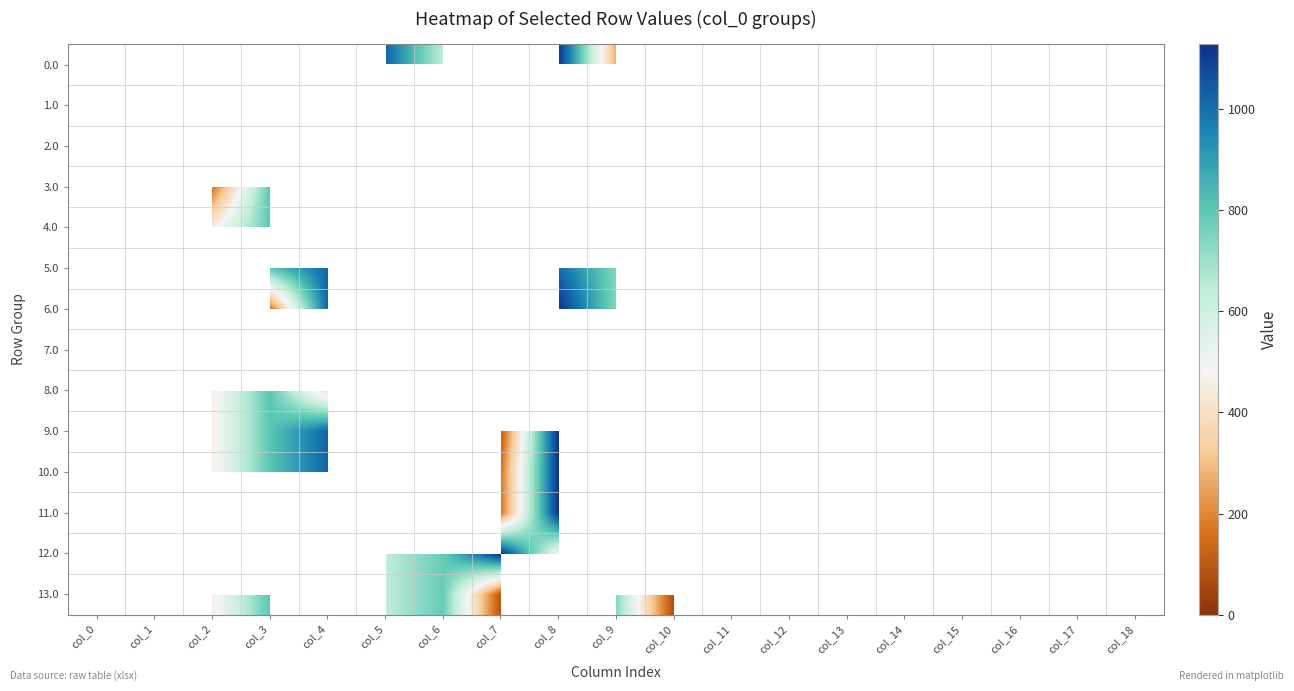

Which has a higher value, col_15 or col_8?

col_8